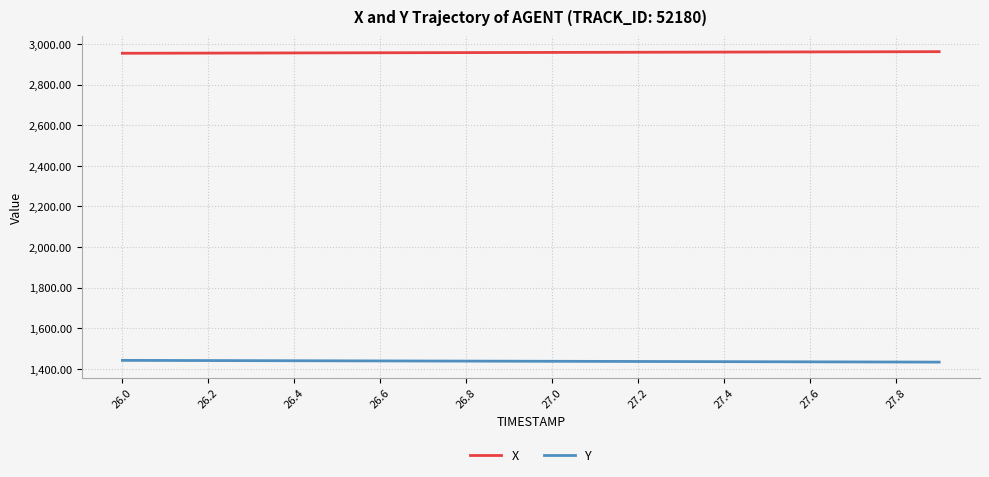

Which series has the largest total across all categories?

X